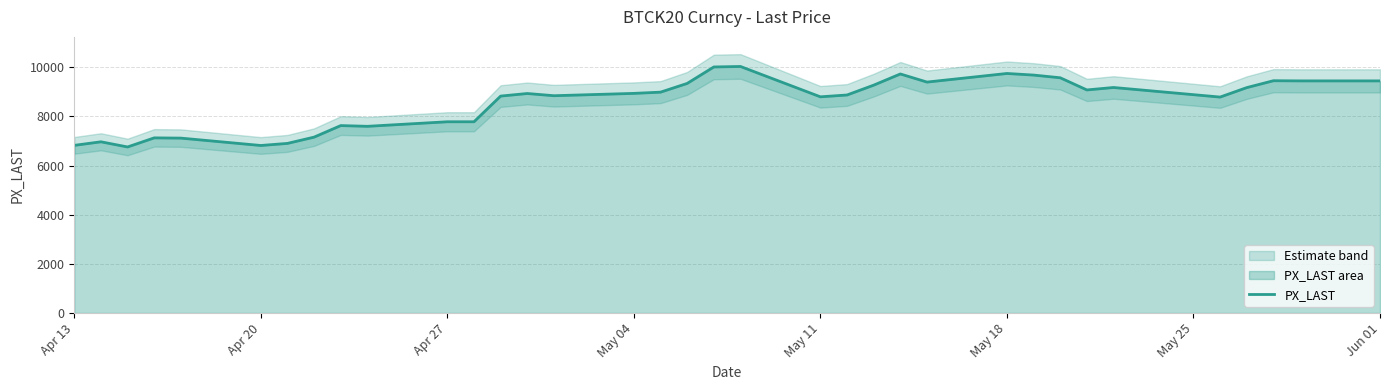

Reading left to right, extract all data points from this chart.

6820	6965	6755	7125	7115	6815	6900	7155	7625	7595	7780	7780	8825	8930	8840	8935	8985	9340	10010	10030	8795	8870	9270	9725	9395	9745	9680	9570	9075	9175	8785	9170	9450	9443	9443